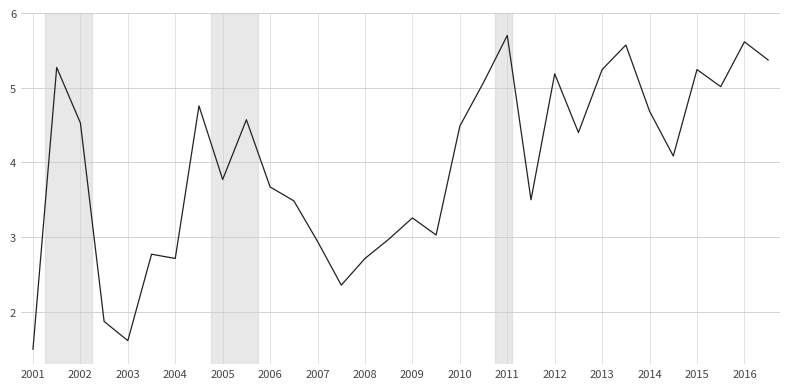

What is the smallest value displayed?

1.5